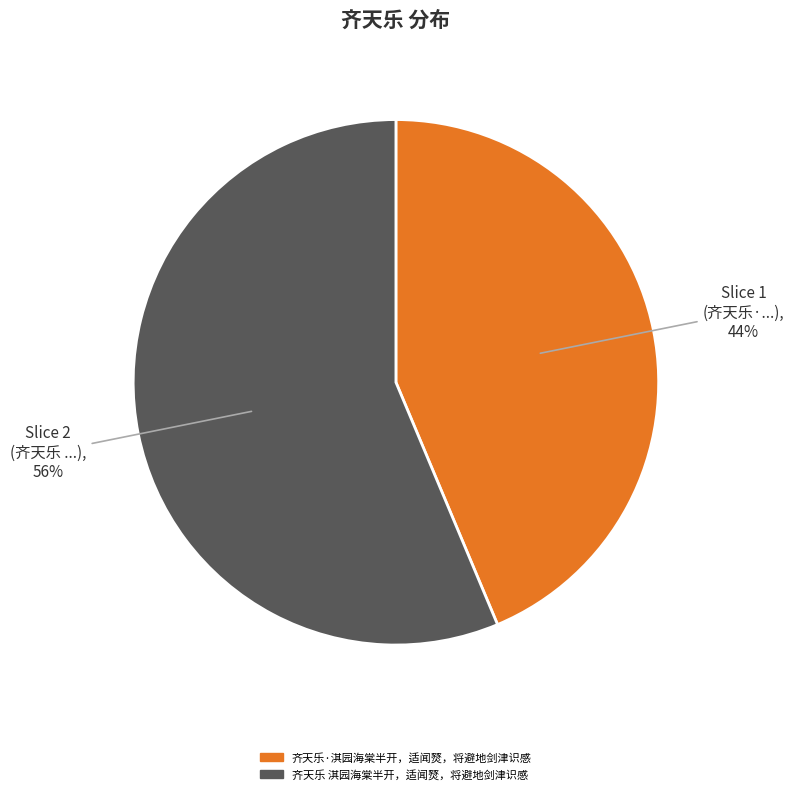

Is 齐天乐·淇园海棠半开，适闻燹，将避地剑津识感 the majority of the pie?

No